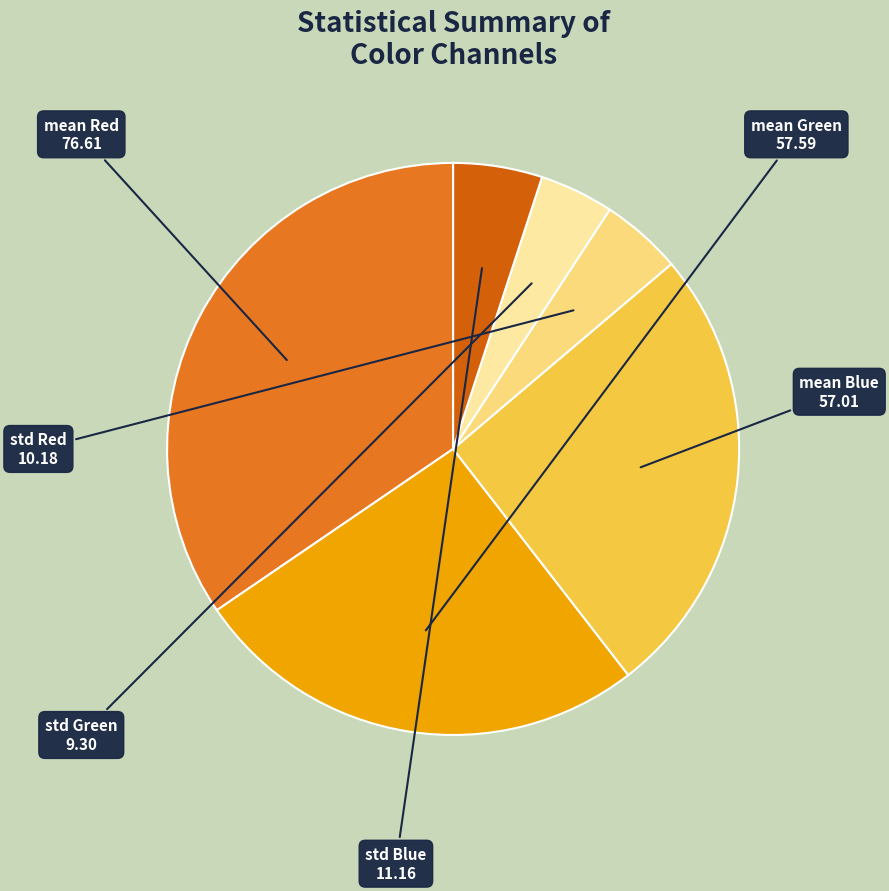

How many slices are in this pie chart?

6